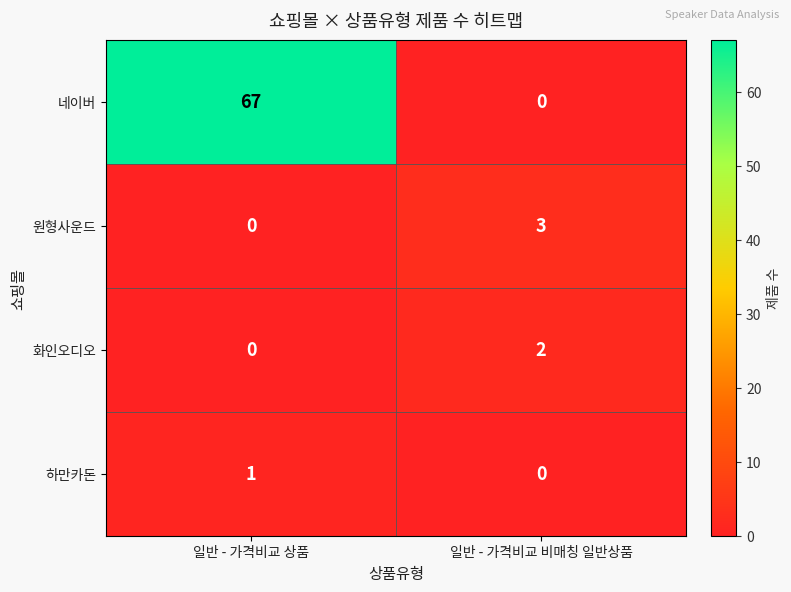

The value of 하만카돈 at 일반 - 가격비교 비매칭 일반상품 is 0. True or false?

True